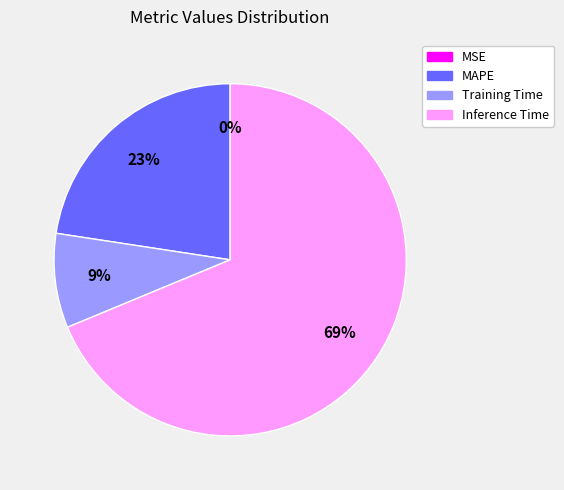

Is there any slice that represents more than half of the pie?

Yes